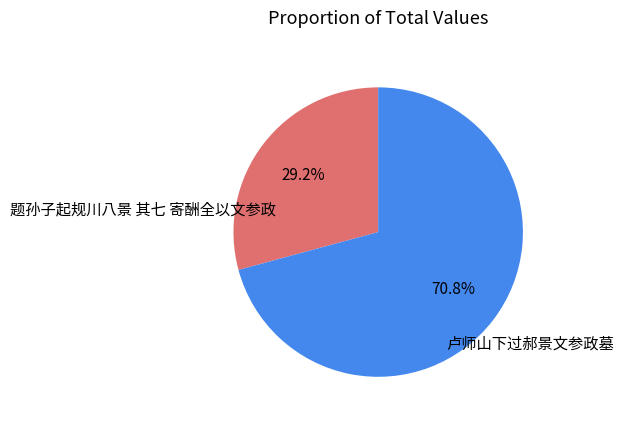

Is it true that 卢师山下过郝景文参政墓 is 86% of the pie?

False